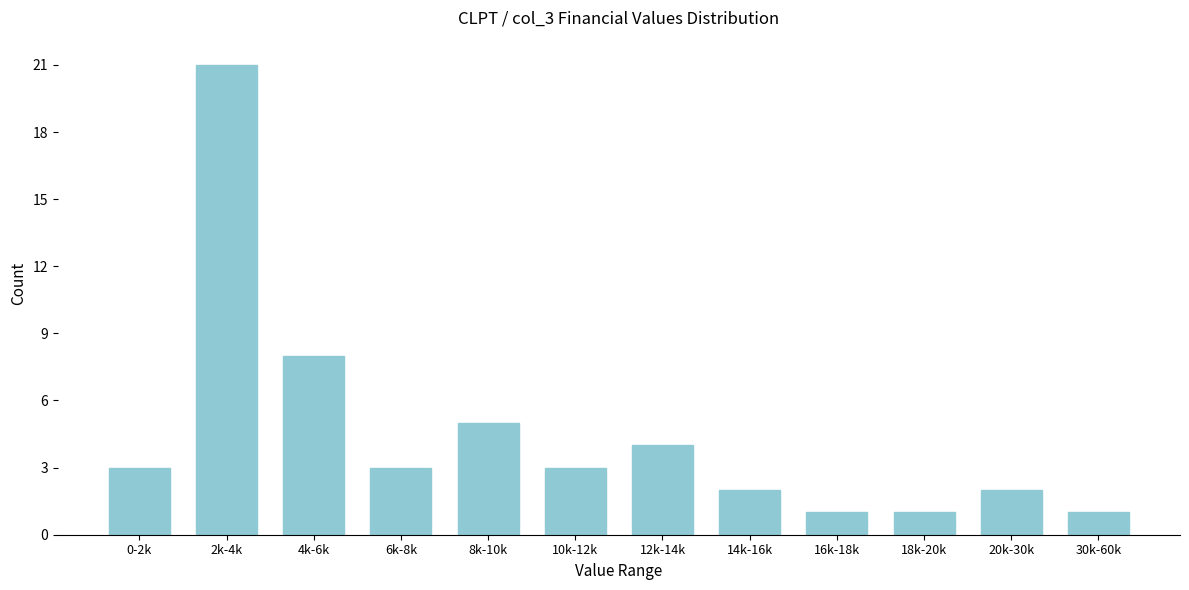

Reading left to right, extract all data points from this chart.

0-2k=3	2k-4k=21	4k-6k=8	6k-8k=3	8k-10k=5	10k-12k=3	12k-14k=4	14k-16k=2	16k-18k=1	18k-20k=1	20k-30k=2	30k-60k=1